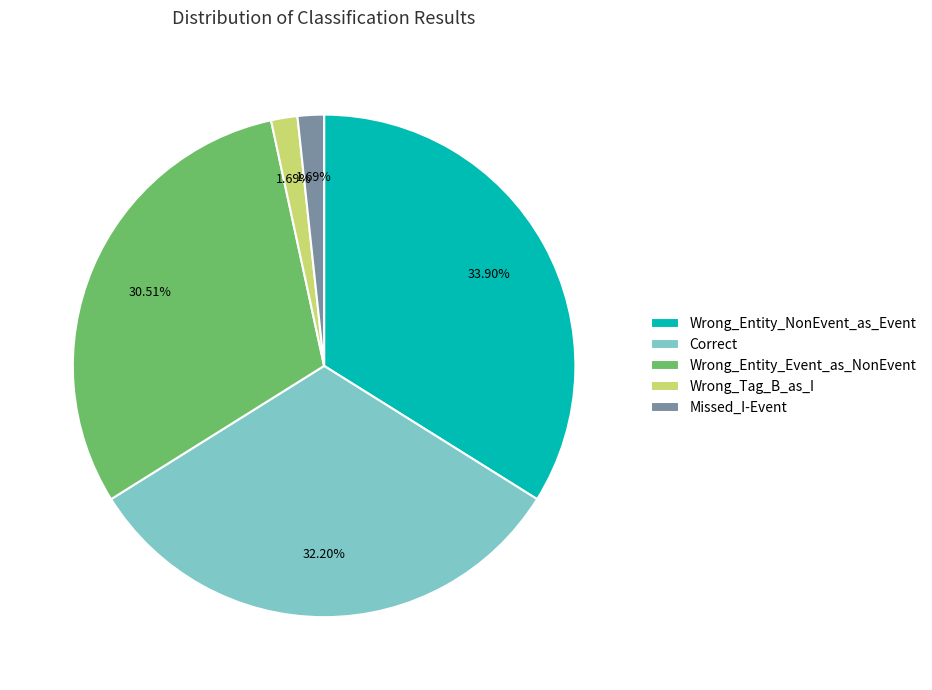

Is the sum of Wrong_Entity_Event_as_NonEvent and Missed_I-Event greater than half?

No